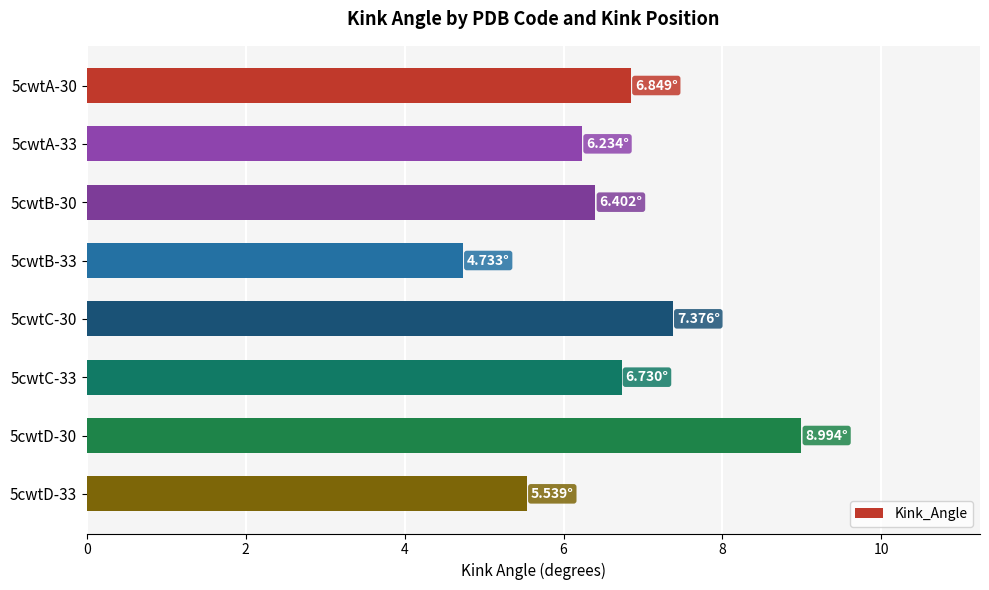

Between 5cwtB-30 and 5cwtD-33, which is larger?

5cwtB-30